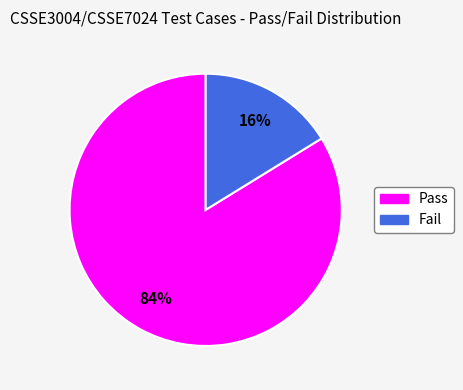

What is the largest slice in the pie chart?

Pass